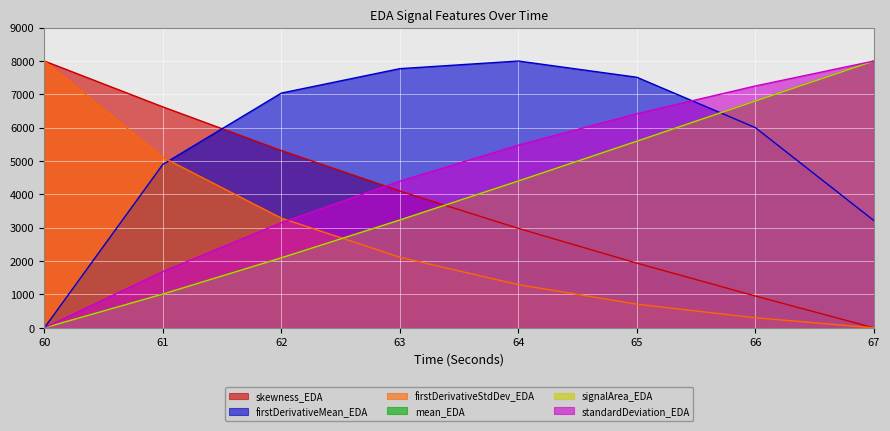

What is the difference between the maximum and minimum values in the skewness_EDA series?

8000.0